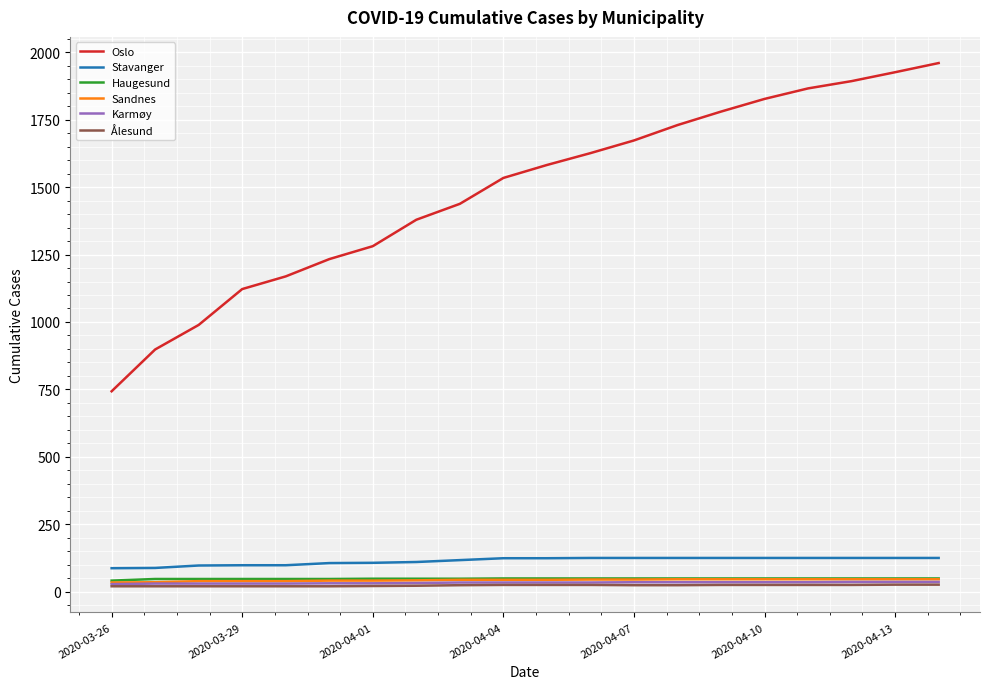

True or false: Sandnes and Oslo cross at least once.

False